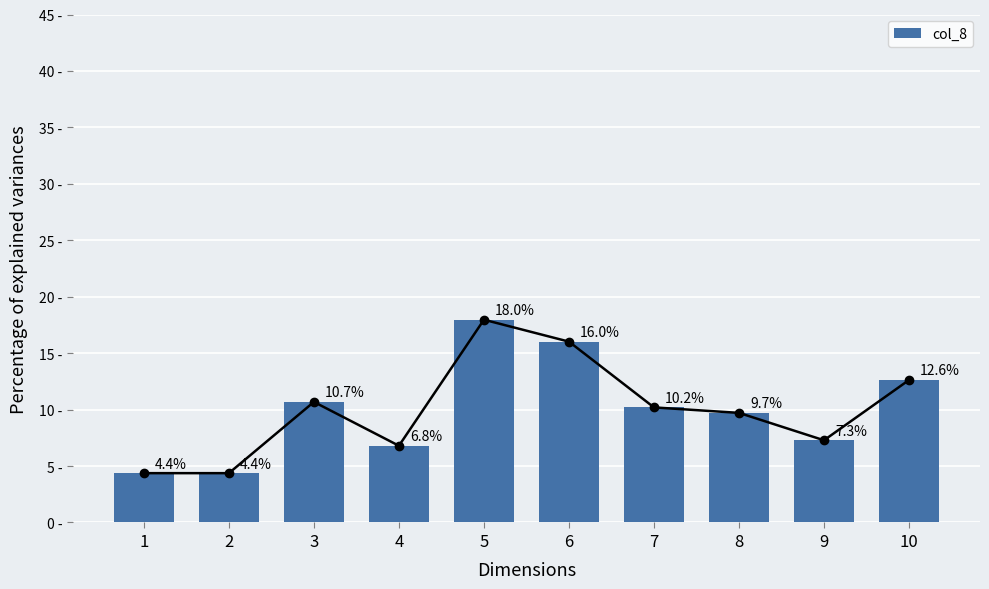

List the labels in order of value, largest first.

5, 6, 10, 3, 7, 8, 9, 4, 1, 2